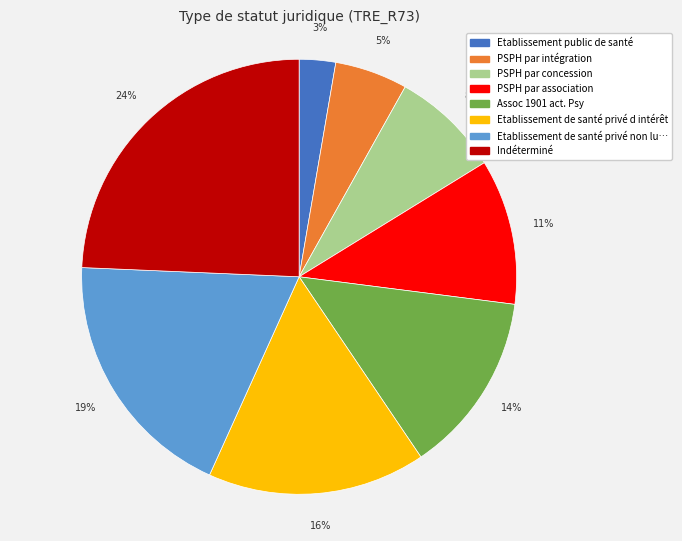

Does any single category account for the majority?

No